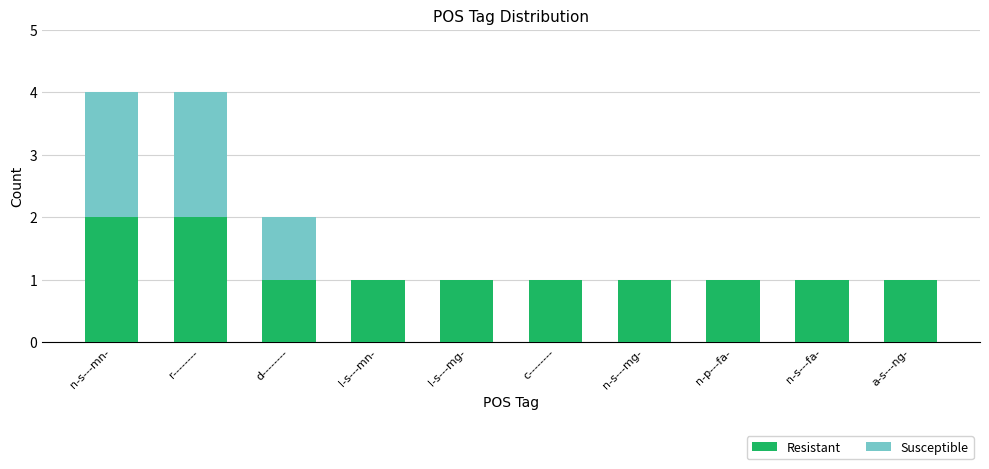

How many data points does each series have?

10